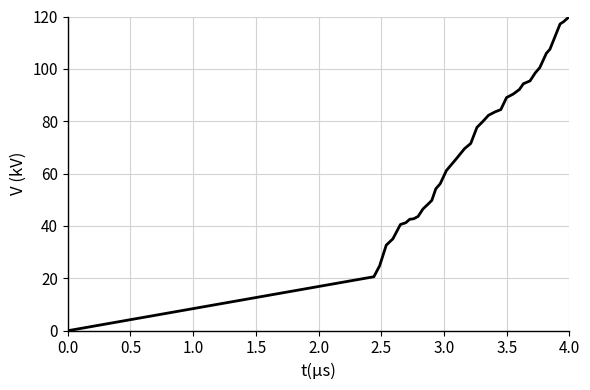

What is the maximum value shown in the chart?

120.0